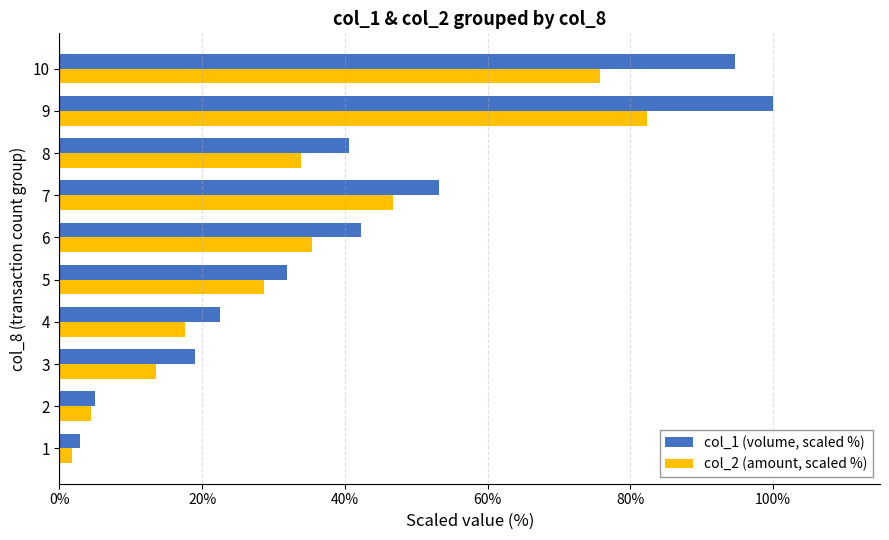

What is the total value across all series at 7?

99.9